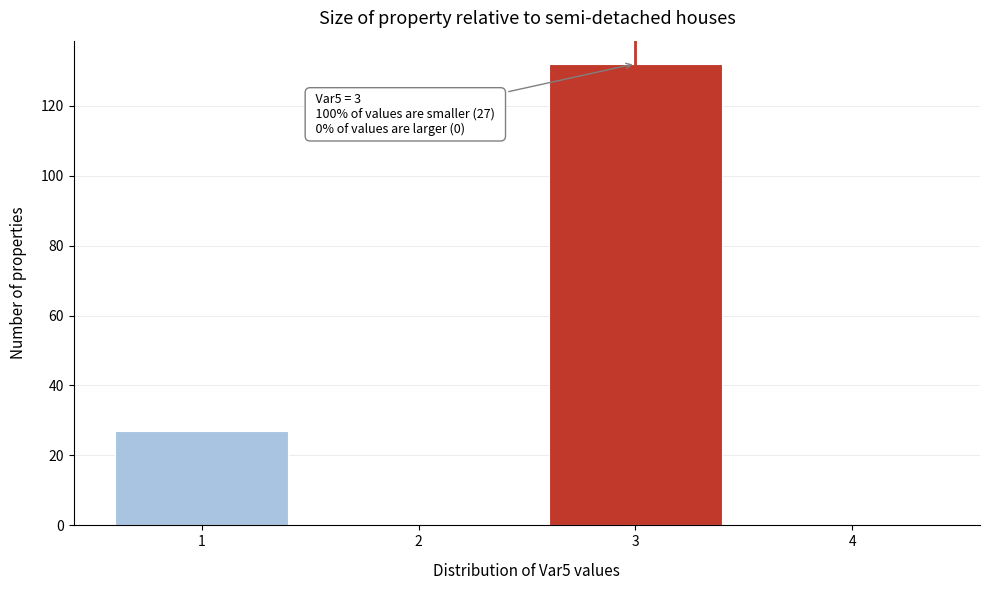

Which range on the x-axis has the tallest bar?

2.5 to 3.5